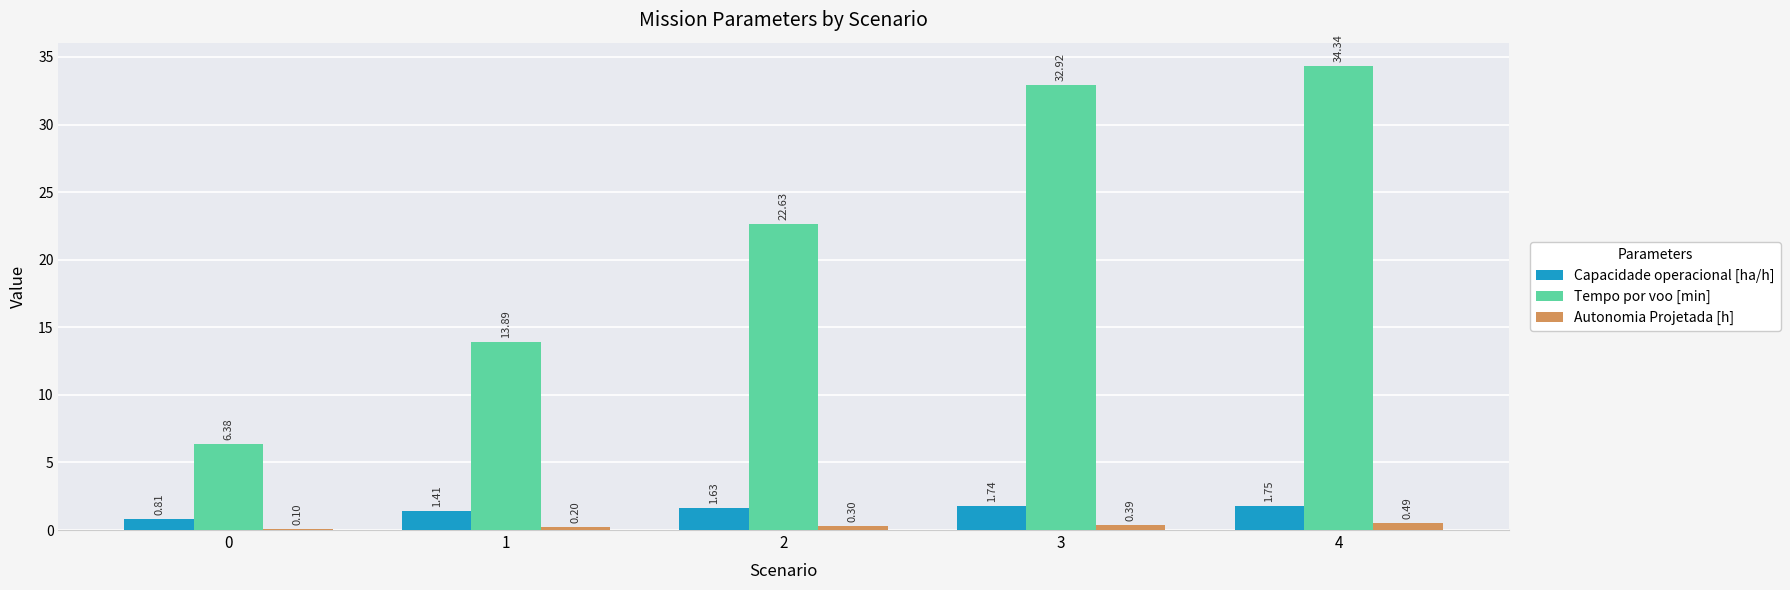

What is the sum of the Capacidade operacional [ha/h] values at 0 and 4?

2.6